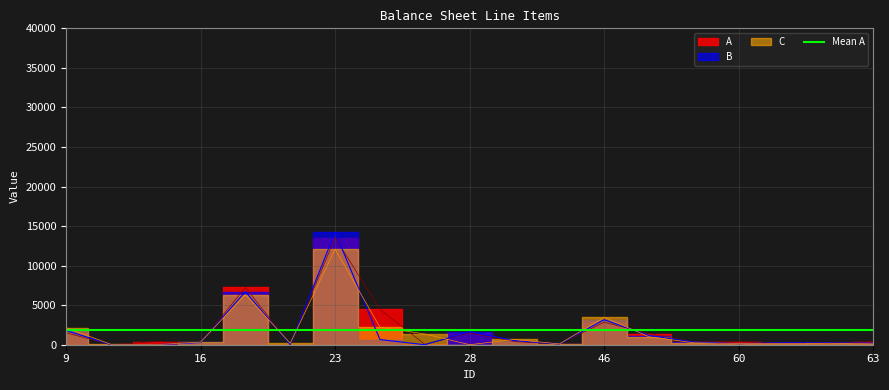

List the series in order of their overall mean, highest first.

A, B, C